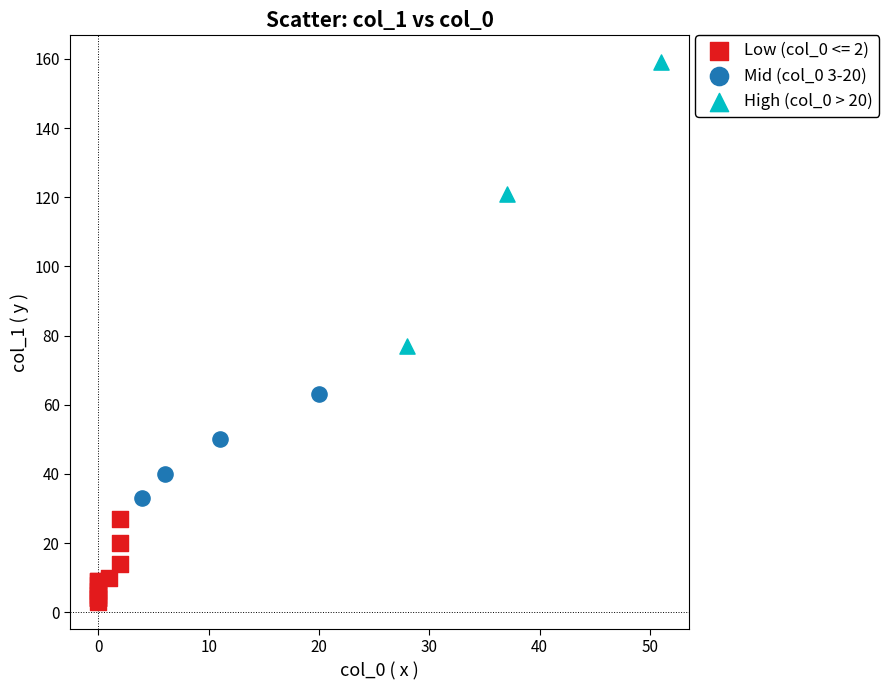

Which series contains the lowest Y value?

Low (col_0 <= 2)